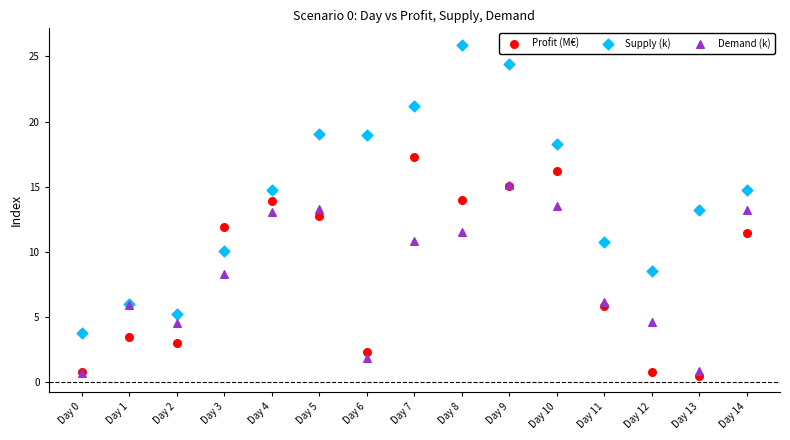

What are all the series names shown in the legend?

Profit (M€), Supply (k), Demand (k)